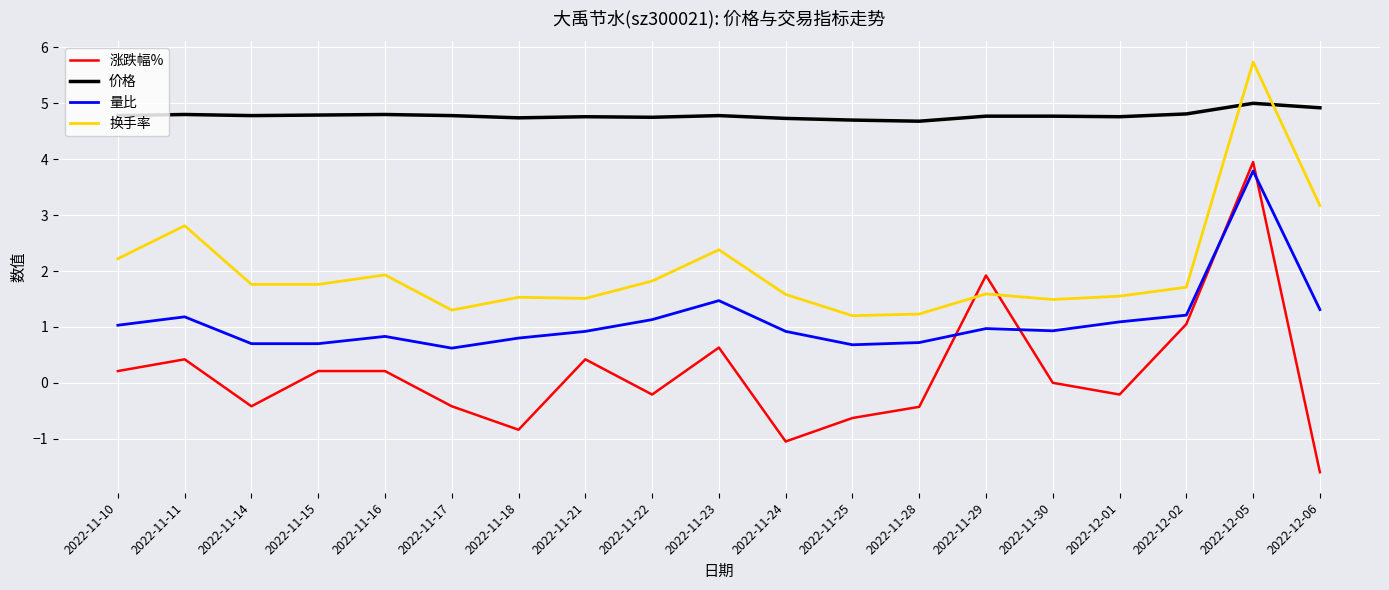

Is the value of 价格 at 2022-11-14 greater than the value of 量比 at 2022-11-17?

Yes